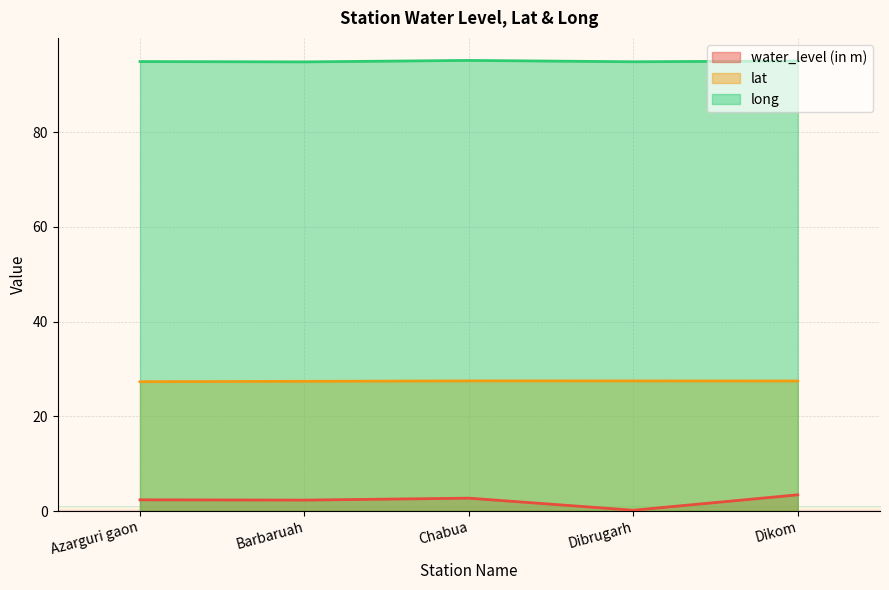

What is the sum of the long values at Barbaruah and Dikom?

189.9